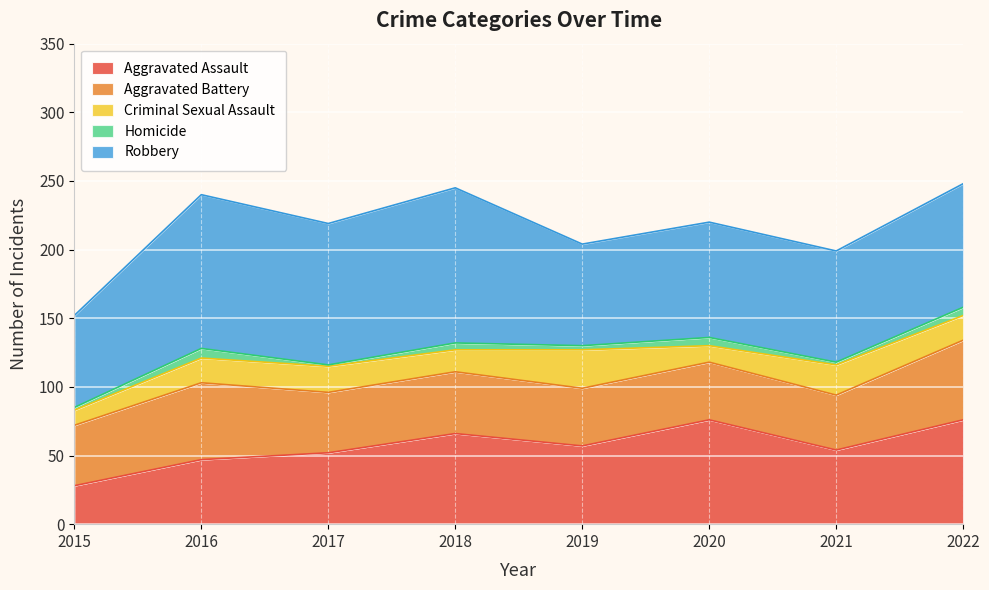

How many categories are shown in the chart?

8